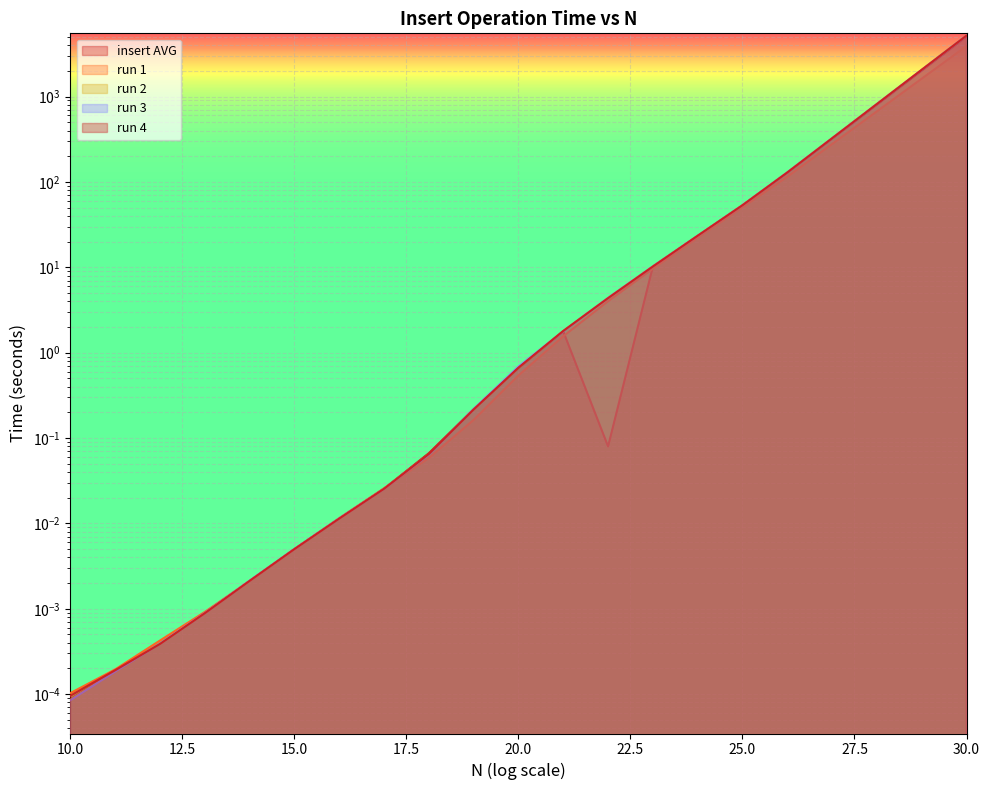

Between 27 and 25, which is larger?

27